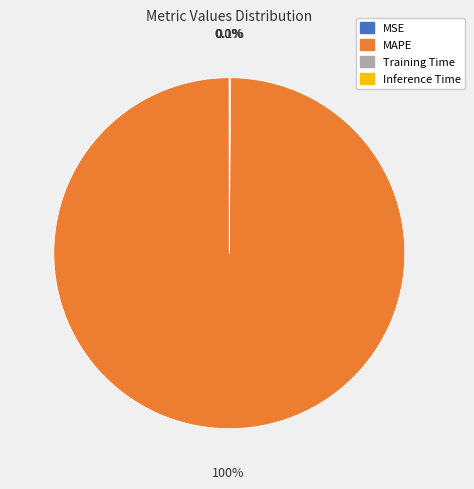

Is MAPE the majority of the pie?

Yes